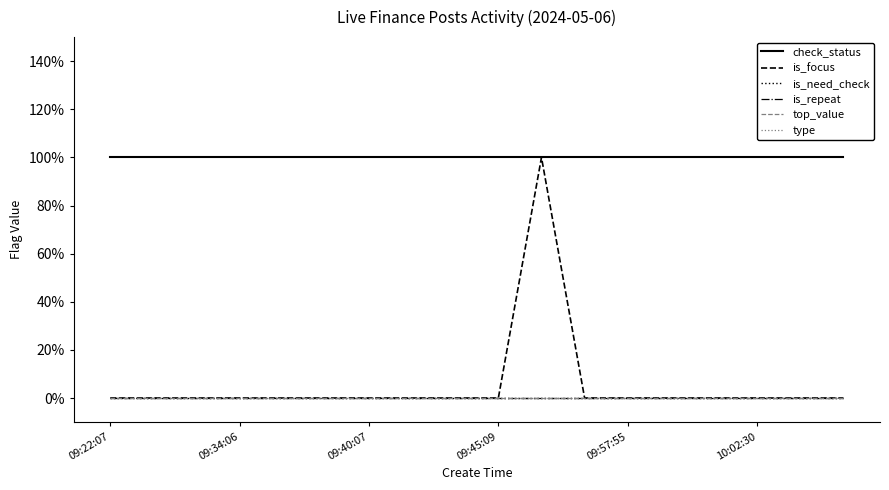

Reading left to right, transcribe all the data shown in this chart.

check_status: 1	1	1	1	1	1	1	1	1	1	1	1	1	1	1	1	1	1
is_focus: 0	0	0	0	0	0	0	0	0	0	1	0	0	0	0	0	0	0
is_need_check: 0	0	0	0	0	0	0	0	0	0	0	0	0	0	0	0	0	0
is_repeat: 0	0	0	0	0	0	0	0	0	0	0	0	0	0	0	0	0	0
top_value: 0	0	0	0	0	0	0	0	0	0	0	0	0	0	0	0	0	0
type: 0	0	0	0	0	0	0	0	0	0	0	0	0	0	0	0	0	0